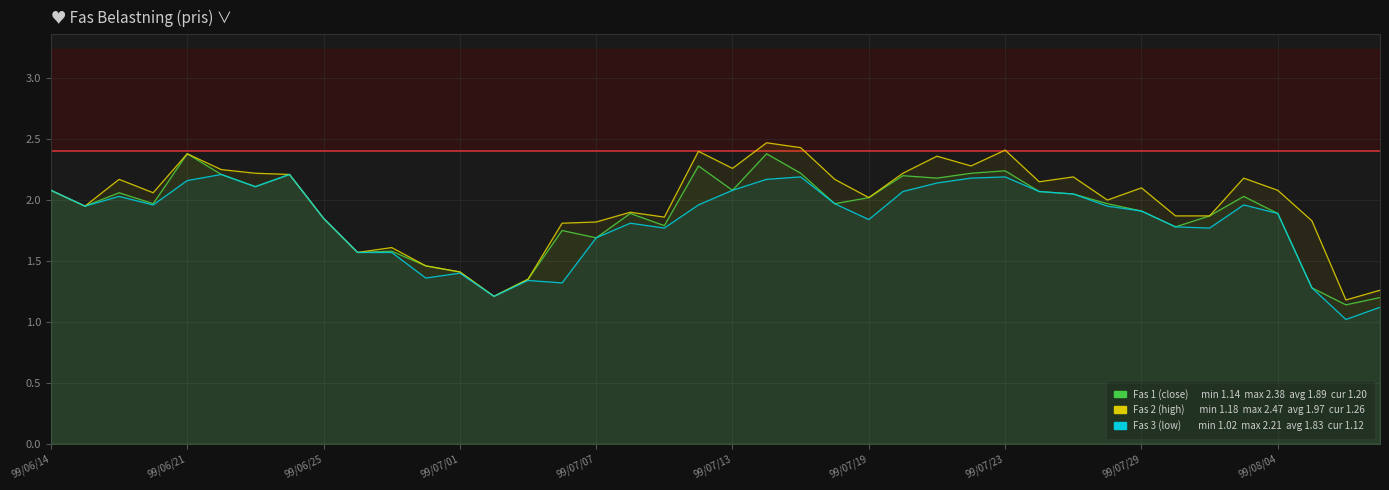

Is it true that Fas 3 (low) equals 0.9 at 99/07/29?

False